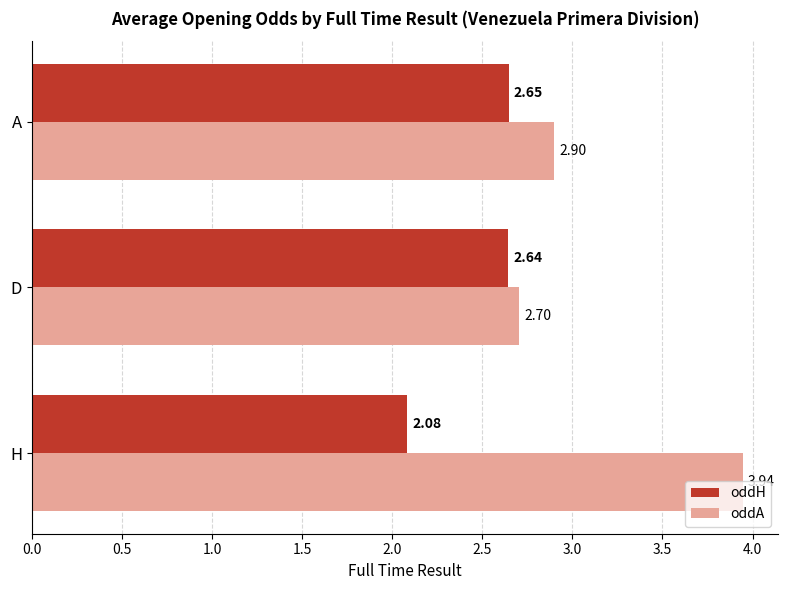

Which series has the largest range (max minus min)?

oddA